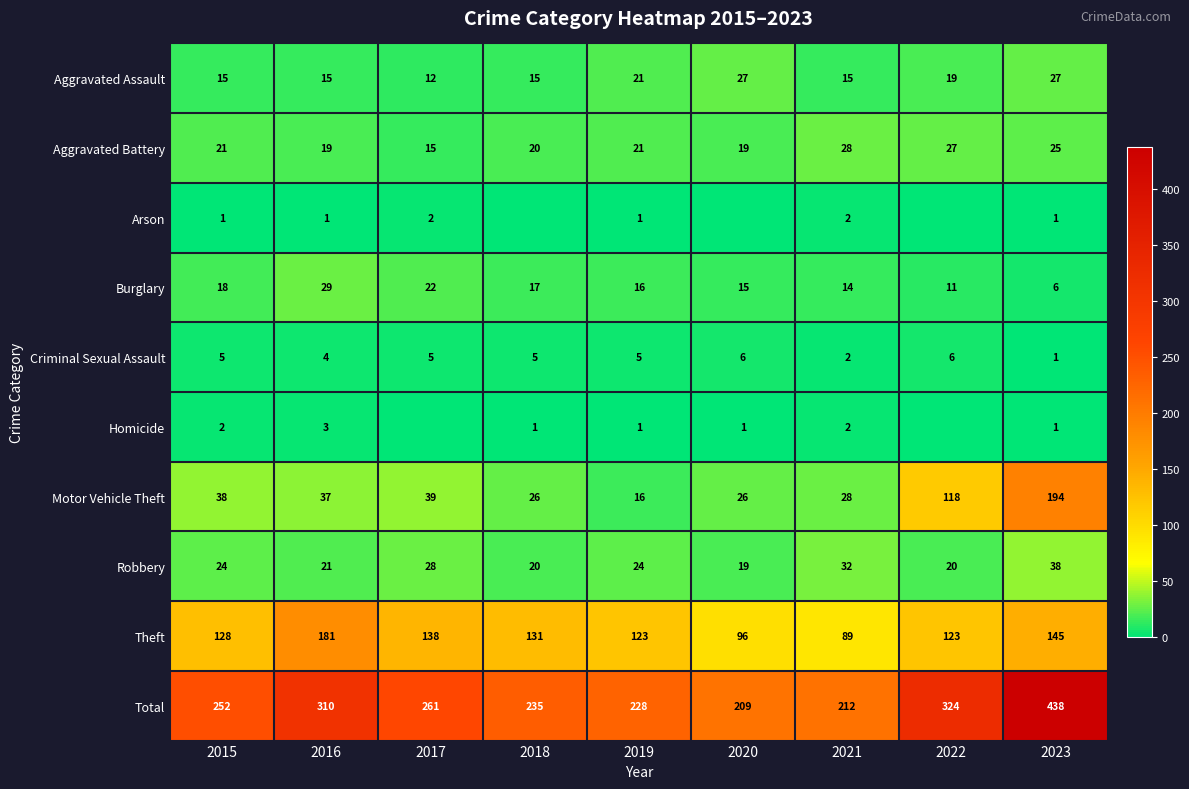

What is the spread (max minus min) of values at 2019?

227